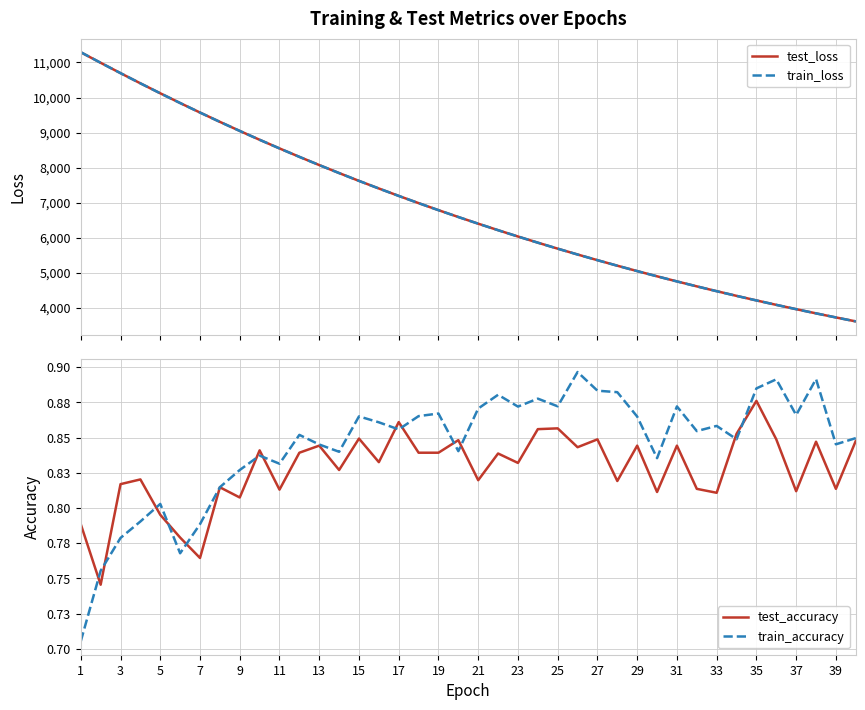

How many values in the train_loss series are below 6593?

20